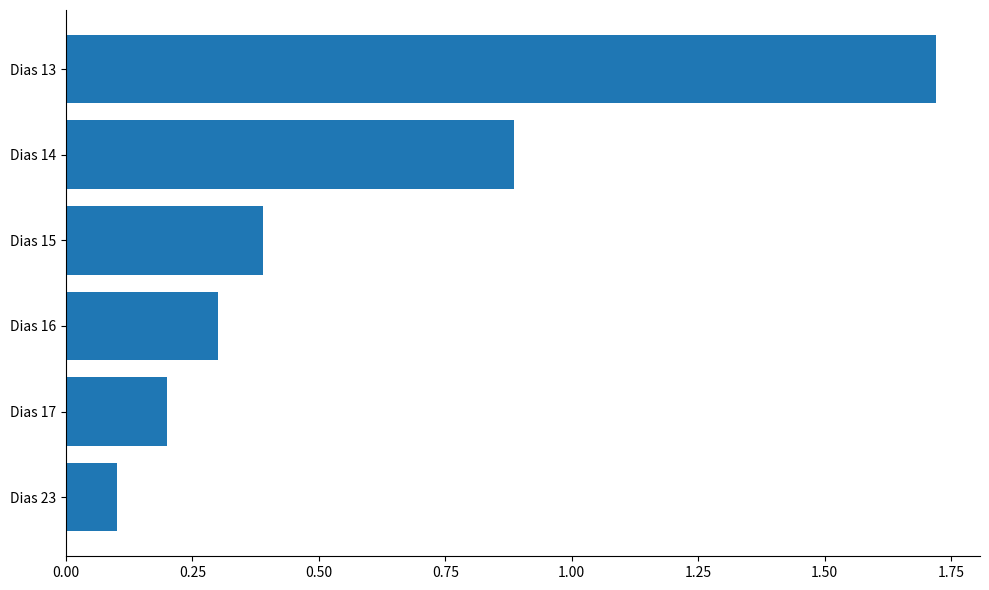

What is the value of the 5th bar from the top?

0.2